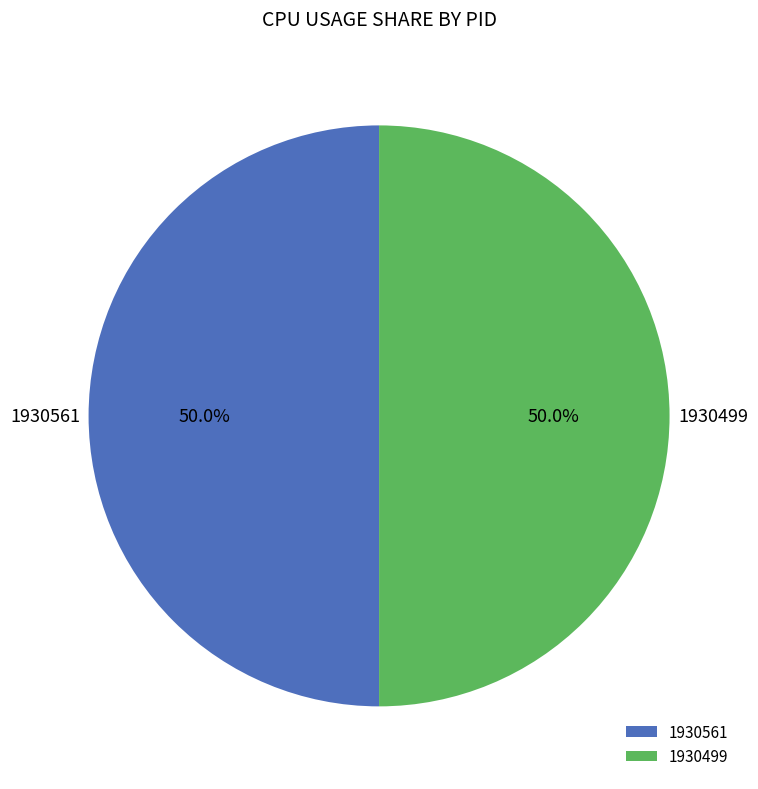

Approximately how many times larger is the value at 1930499 compared to 1930561?

1.0